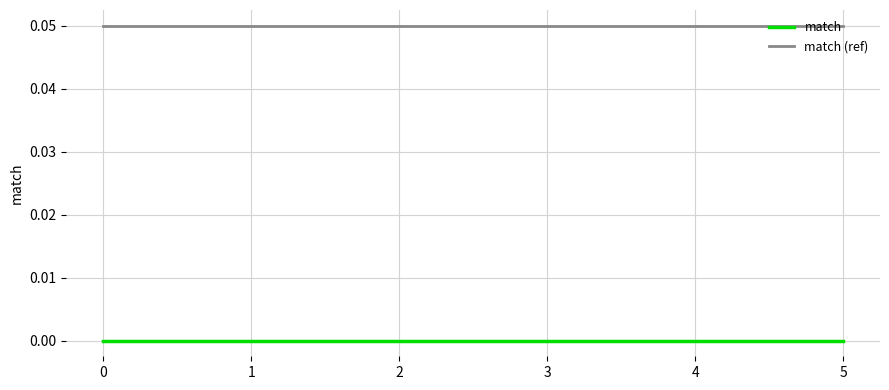

Count the number of categories in the chart.

6